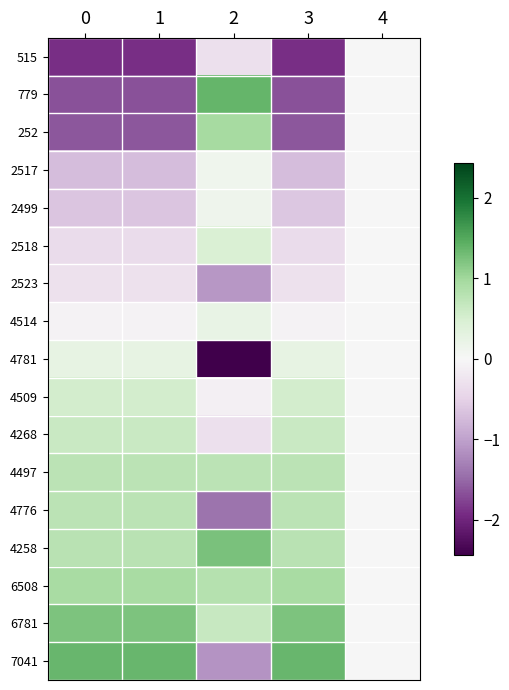

Reading left to right, what are all the values shown in this chart?

515: 0=-1.9	1=-1.9	2=-0.3	3=-1.9	4=0.0
779: 0=-1.7	1=-1.7	2=1.4	3=-1.7	4=0.0
252: 0=-1.6	1=-1.6	2=1.0	3=-1.6	4=0.0
2517: 0=-0.7	1=-0.7	2=0.1	3=-0.7	4=0.0
2499: 0=-0.6	1=-0.6	2=0.1	3=-0.6	4=0.0
2518: 0=-0.4	1=-0.4	2=0.5	3=-0.4	4=0.0
2523: 0=-0.3	1=-0.3	2=-1.1	3=-0.3	4=0.0
4514: 0=-0.1	1=-0.1	2=0.2	3=-0.1	4=0.0
4781: 0=0.2	1=0.3	2=-2.4	3=0.2	4=0.0
4509: 0=0.5	1=0.5	2=-0.1	3=0.5	4=0.0
4268: 0=0.6	1=0.6	2=-0.3	3=0.6	4=0.0
4497: 0=0.8	1=0.8	2=0.8	3=0.8	4=0.0
4776: 0=0.8	1=0.8	2=-1.4	3=0.8	4=0.0
4258: 0=0.8	1=0.8	2=1.2	3=0.8	4=0.0
6508: 0=0.9	1=0.9	2=0.8	3=0.9	4=0.0
6781: 0=1.2	1=1.2	2=0.7	3=1.2	4=0.0
7041: 0=1.4	1=1.4	2=-1.1	3=1.4	4=0.0